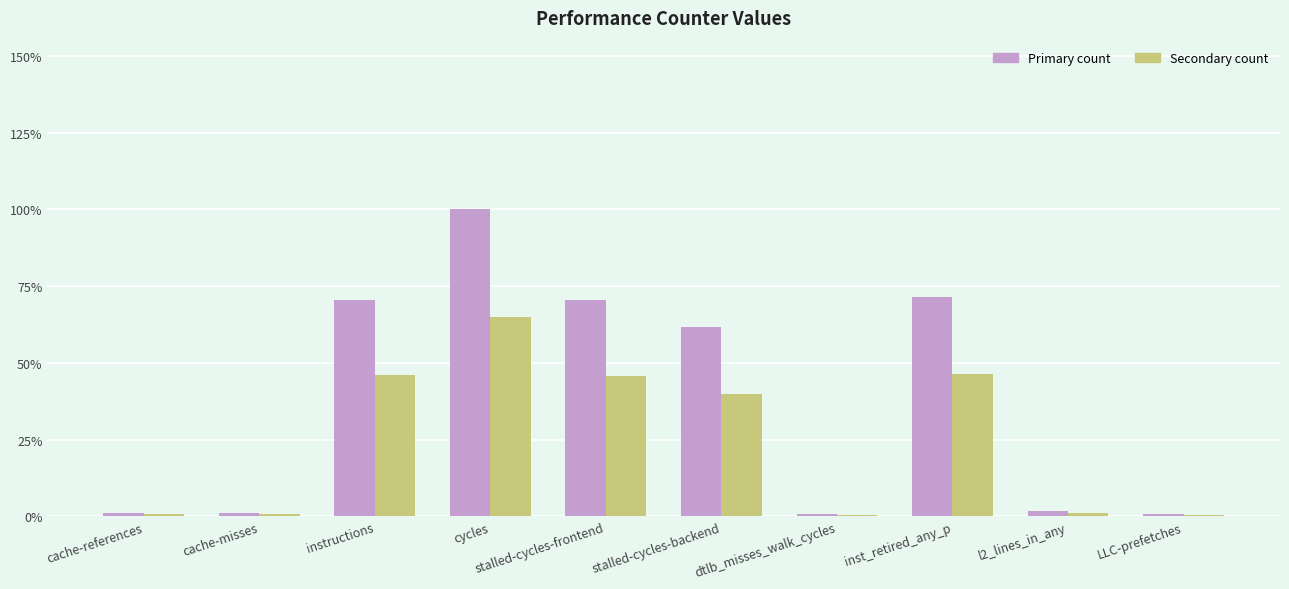

What is the spread (max minus min) of values at LLC-prefetches?

0.3